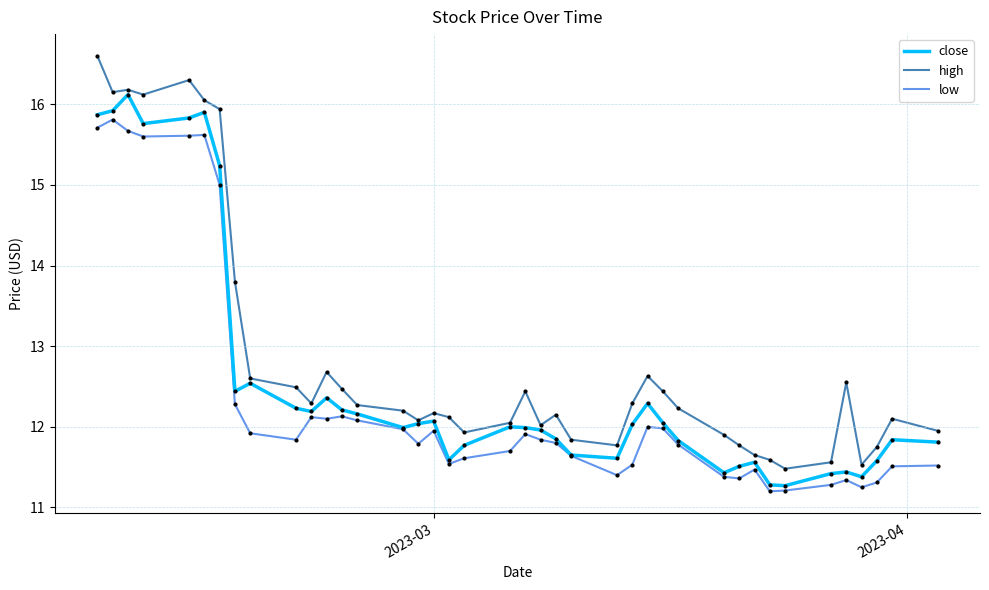

Is this an area chart (filled region under the line)?

No